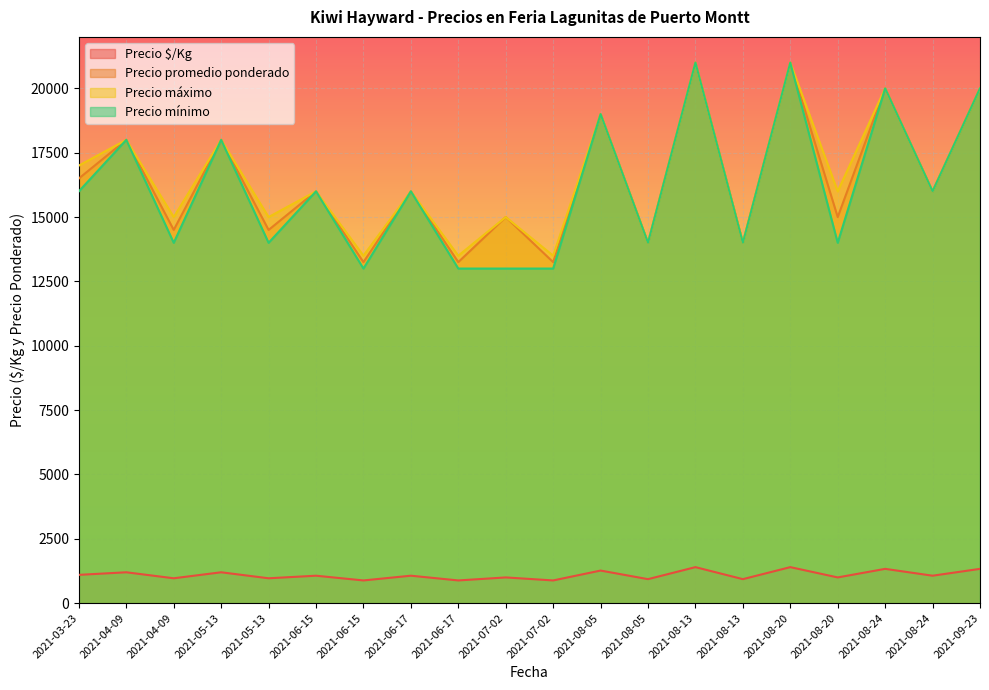

Reading left to right, transcribe all the data shown in this chart.

Precio $/Kg: 2021-08-05=1267	2021-08-05=933	2021-04-09=1200	2021-04-09=967	2021-03-23=1100	2021-08-24=1333	2021-08-24=1067	2021-08-20=1400	2021-08-20=1000	2021-06-15=1067	2021-06-15=883	2021-09-23=1333	2021-08-13=1400	2021-08-13=933	2021-07-02=1000	2021-07-02=883	2021-05-13=1200	2021-05-13=967	2021-06-17=1067	2021-06-17=883
Precio promedio ponderado: 2021-08-05=19000	2021-08-05=14000	2021-04-09=18000	2021-04-09=14500	2021-03-23=16500	2021-08-24=20000	2021-08-24=16000	2021-08-20=21000	2021-08-20=15000	2021-06-15=16000	2021-06-15=13250	2021-09-23=20000	2021-08-13=21000	2021-08-13=14000	2021-07-02=15000	2021-07-02=13250	2021-05-13=18000	2021-05-13=14500	2021-06-17=16000	2021-06-17=13250
Precio máximo: 2021-08-05=19000	2021-08-05=14000	2021-04-09=18000	2021-04-09=15000	2021-03-23=17000	2021-08-24=20000	2021-08-24=16000	2021-08-20=21000	2021-08-20=16000	2021-06-15=16000	2021-06-15=13500	2021-09-23=20000	2021-08-13=21000	2021-08-13=14000	2021-07-02=15000	2021-07-02=13500	2021-05-13=18000	2021-05-13=15000	2021-06-17=16000	2021-06-17=13500
Precio mínimo: 2021-08-05=19000	2021-08-05=14000	2021-04-09=18000	2021-04-09=14000	2021-03-23=16000	2021-08-24=20000	2021-08-24=16000	2021-08-20=21000	2021-08-20=14000	2021-06-15=16000	2021-06-15=13000	2021-09-23=20000	2021-08-13=21000	2021-08-13=14000	2021-07-02=13000	2021-07-02=13000	2021-05-13=18000	2021-05-13=14000	2021-06-17=16000	2021-06-17=13000